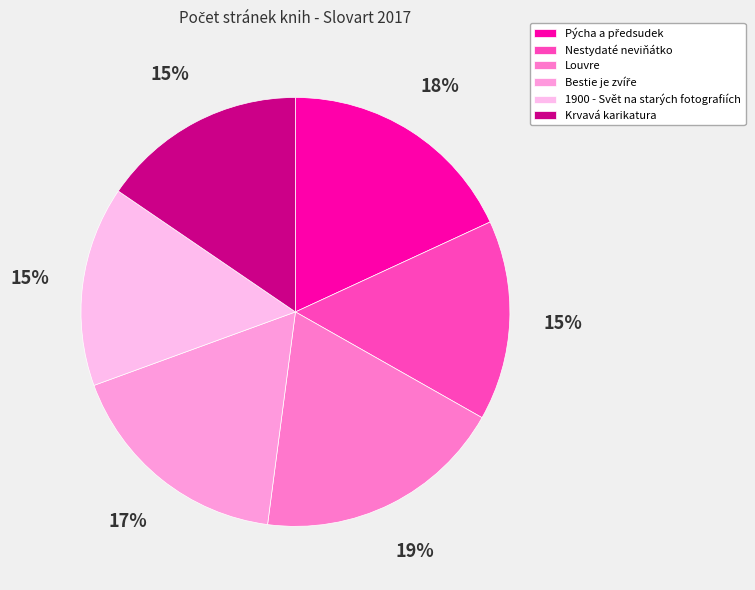

To the nearest percent, what portion does Krvavá karikatura represent?

15%